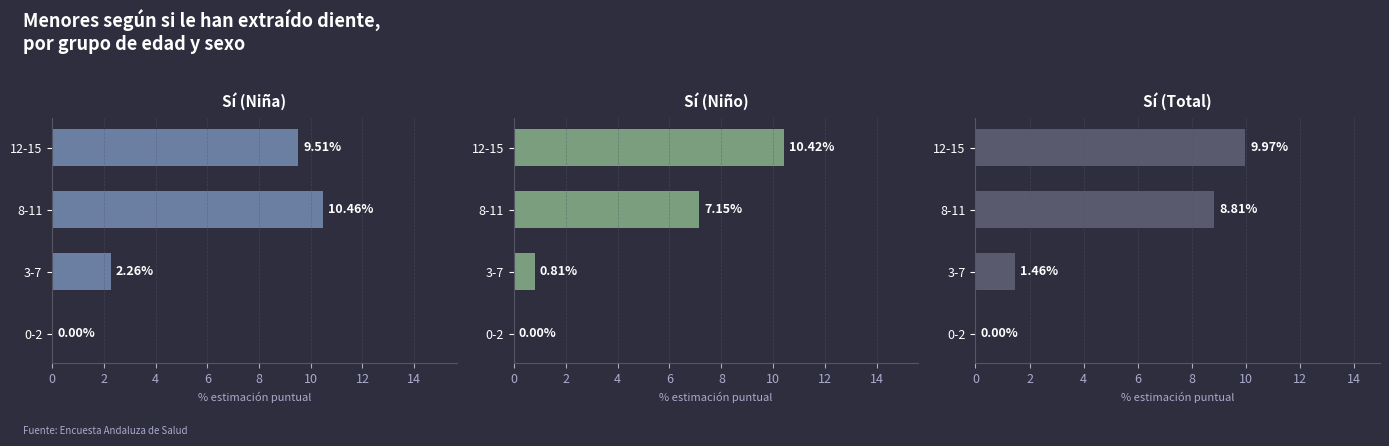

The value of Sí (Niño) at 12-15 is 6.3. True or false?

False